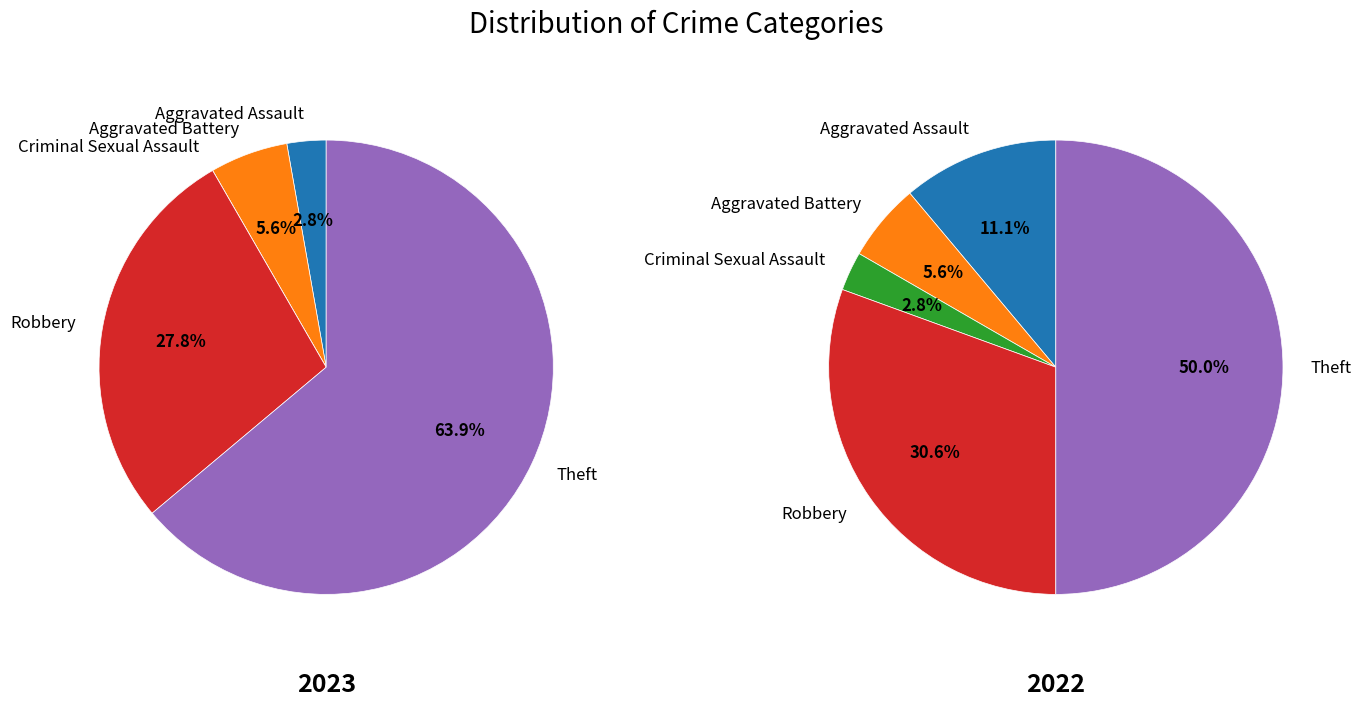

Combined, do values_2023 and 4 account for over 50%?

Yes